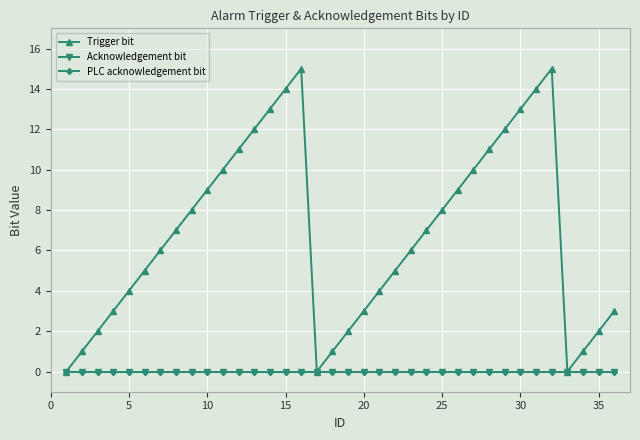

Is this an area chart (filled region under the line)?

No